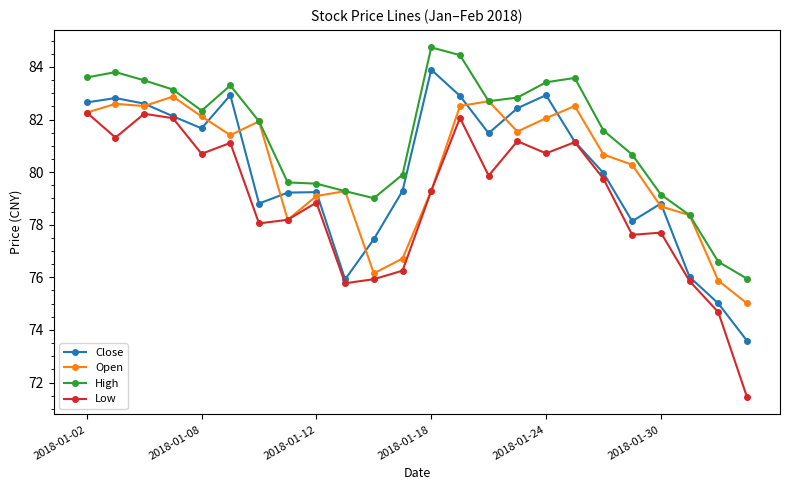

What is the value of the Close point at the 2nd from the left?

82.8